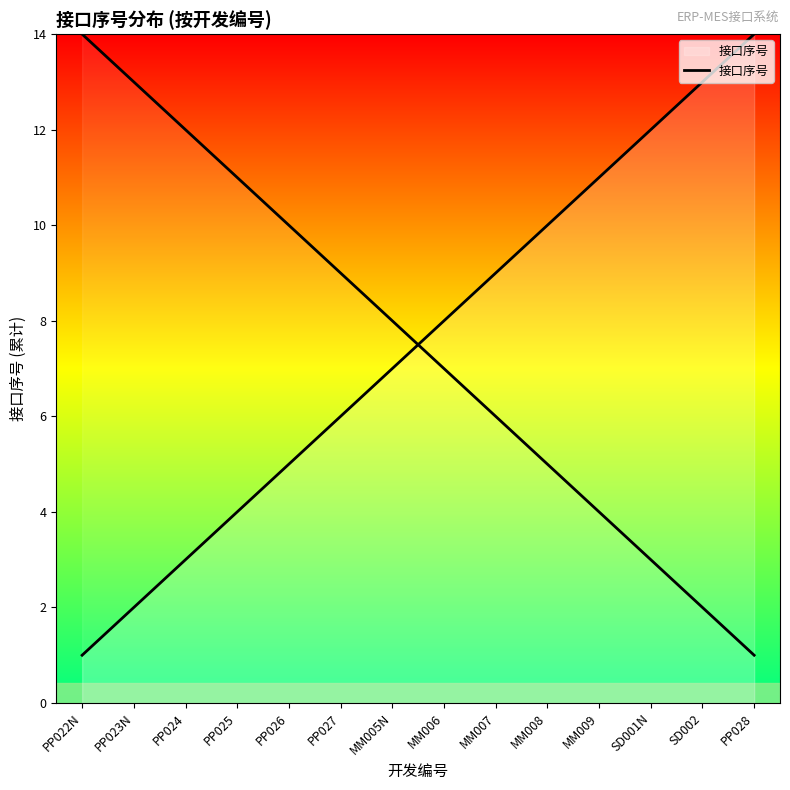

True or false: the data shows 3 at PP023N.

False